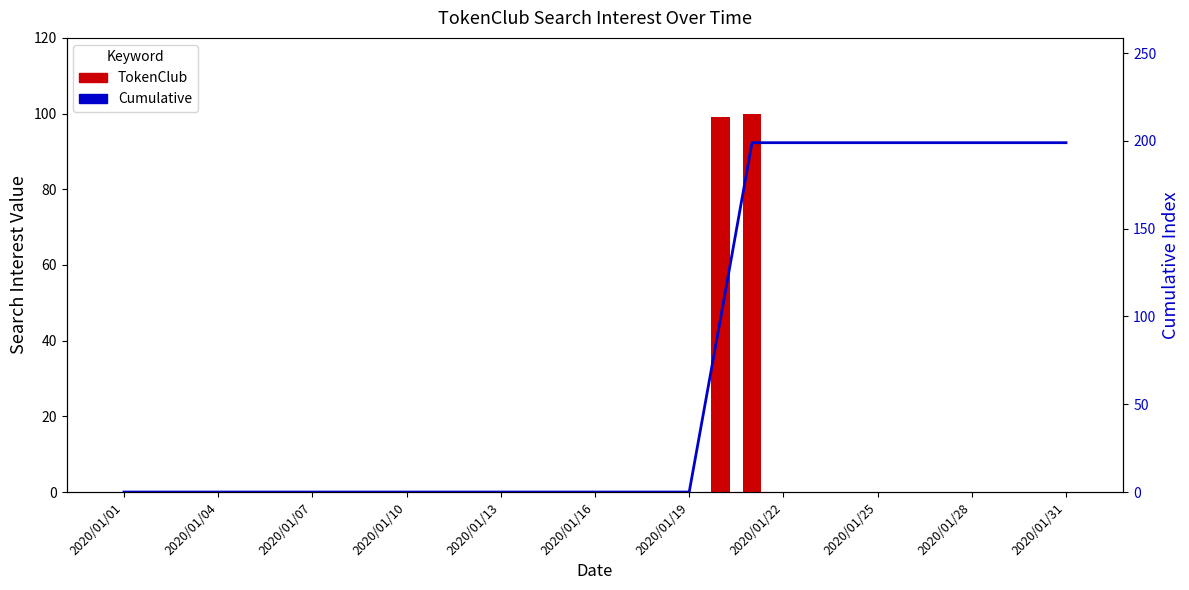

At which label does Cumulative reach its minimum?

2020/01/01